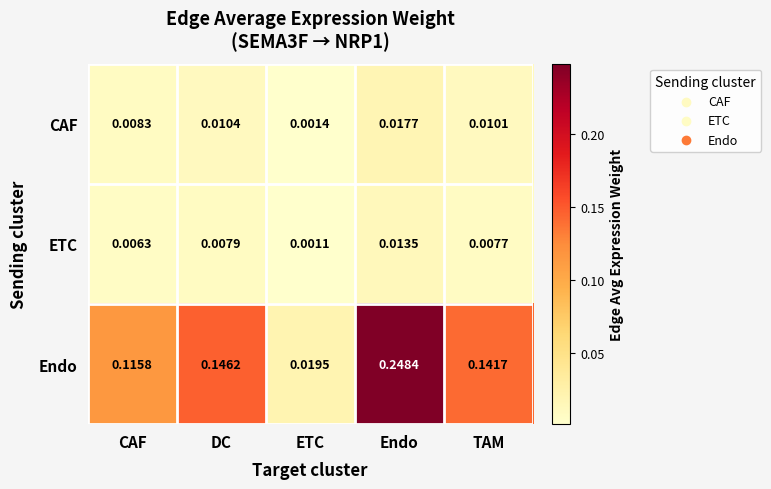

Which category has the highest value across all series?

Endo